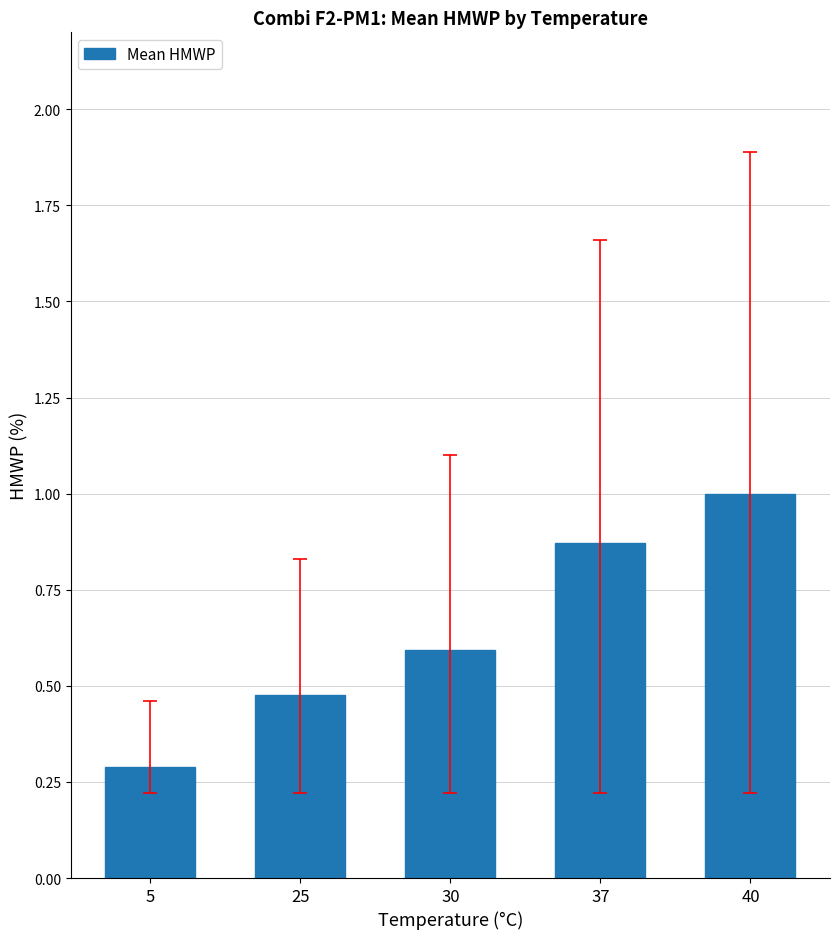

True or false: the data shows 0.5 at 5.

False